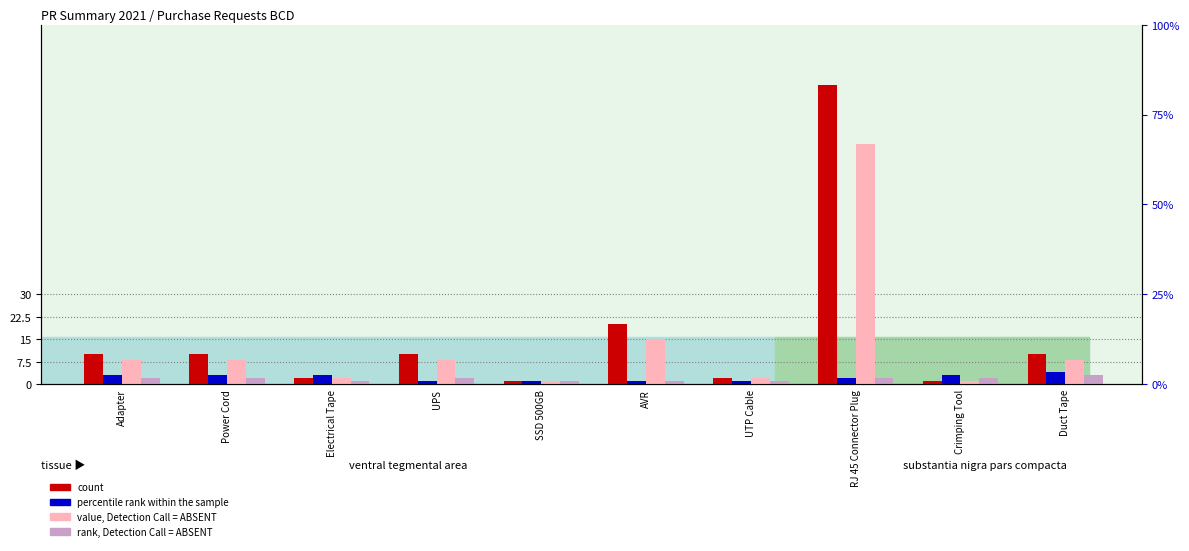

What is the label of the 4th bar from the left?

UPS